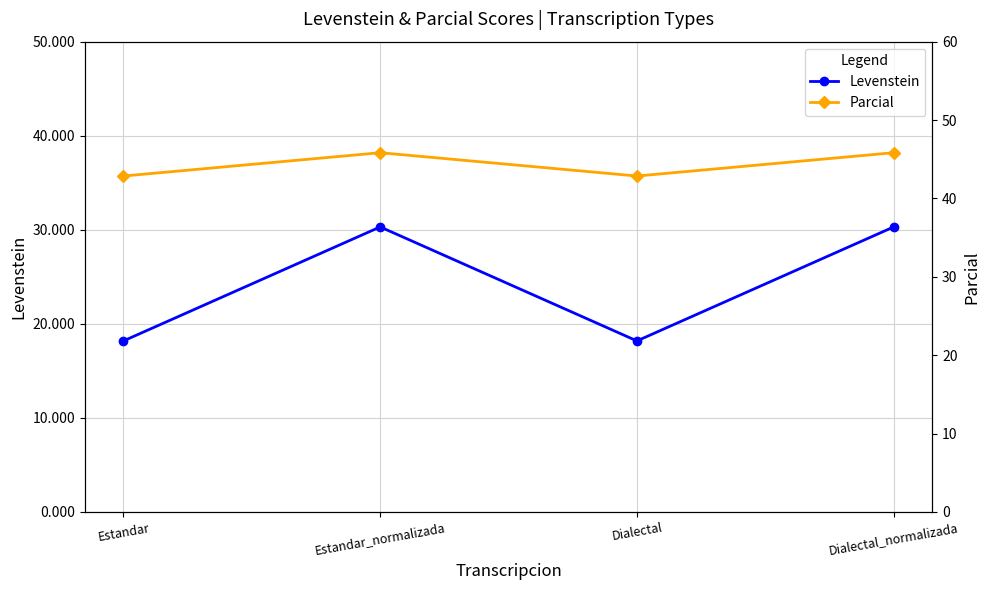

What position from the left is Estandar_normalizada?

2